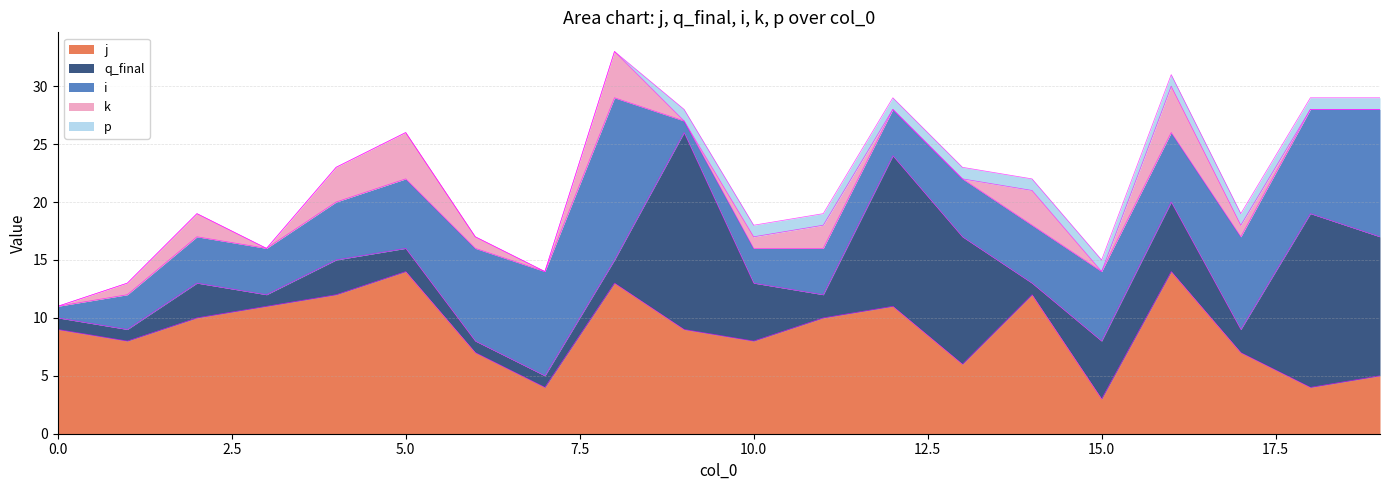

What is the value of the j point at the 8th from the left?

4